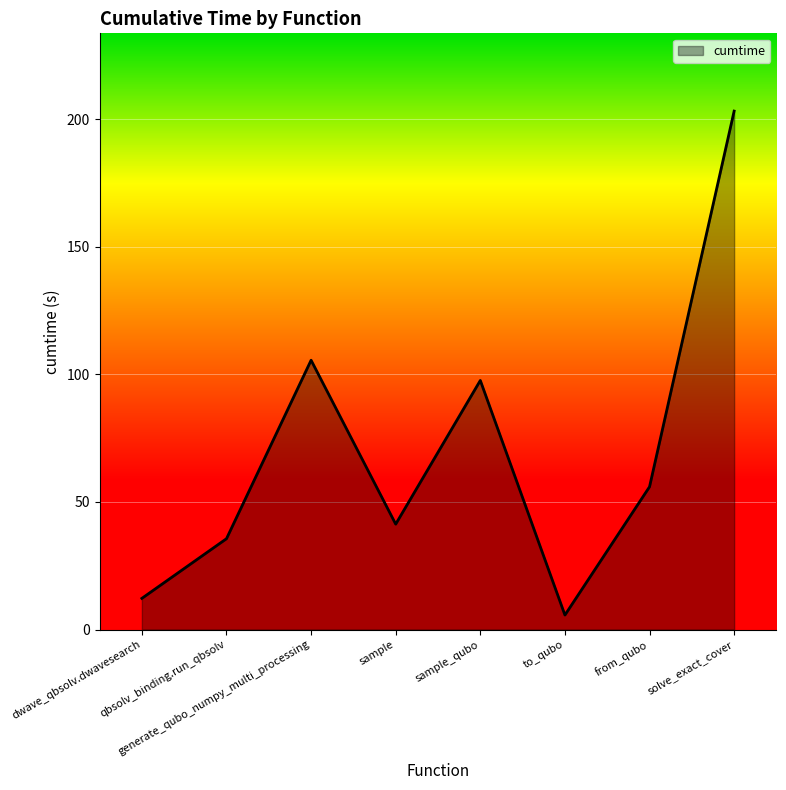

Count the number of data series in this chart.

1